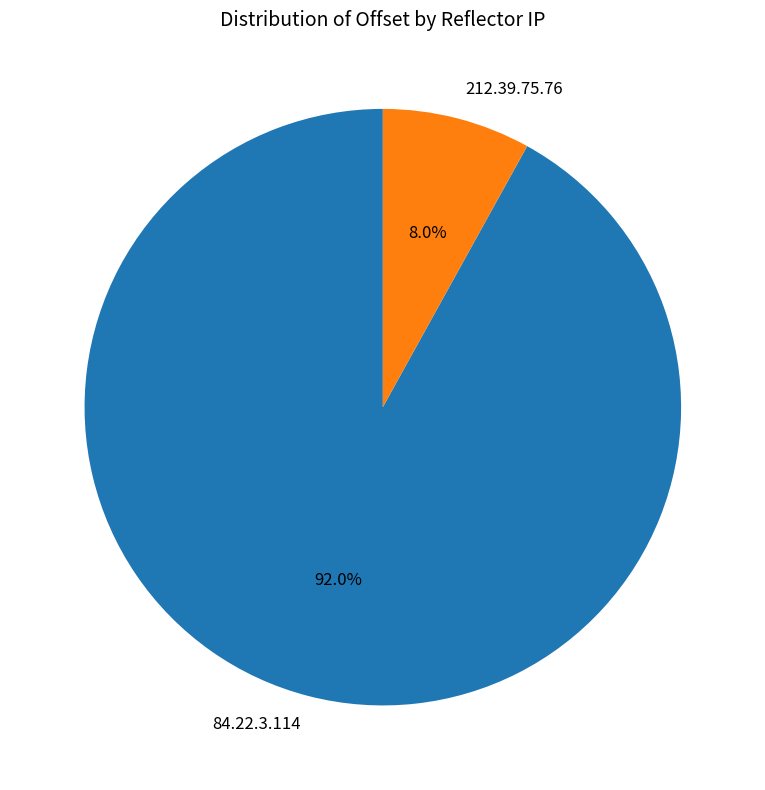

To the nearest percent, what is the difference between the largest and smallest slice percentages?

84%